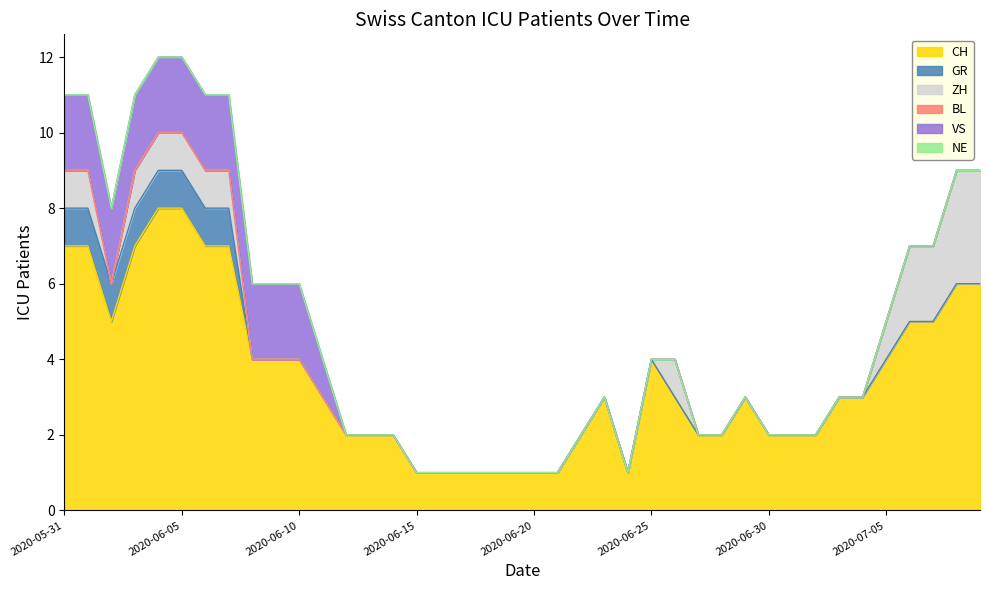

Reading left to right, extract all data points from this chart.

CH: 2020-05-31=7	2020-06-01=7	2020-06-02=5	2020-06-03=7	2020-06-04=8	2020-06-05=8	2020-06-06=7	2020-06-07=7	2020-06-08=4	2020-06-09=4	2020-06-10=4	2020-06-11=3	2020-06-12=2	2020-06-13=2	2020-06-14=2	2020-06-15=1	2020-06-16=1	2020-06-17=1	2020-06-18=1	2020-06-19=1	2020-06-20=1	2020-06-21=1	2020-06-22=2	2020-06-23=3	2020-06-24=1	2020-06-25=4	2020-06-26=3	2020-06-27=2	2020-06-28=2	2020-06-29=3	2020-06-30=2	2020-07-01=2	2020-07-02=2	2020-07-03=3	2020-07-04=3	2020-07-05=4	2020-07-06=5	2020-07-07=5	2020-07-08=6	2020-07-09=6
GR: 2020-05-31=1	2020-06-01=1	2020-06-02=1	2020-06-03=1	2020-06-04=1	2020-06-05=1	2020-06-06=1	2020-06-07=1	2020-06-08=0	2020-06-09=0	2020-06-10=0	2020-06-11=0	2020-06-12=0	2020-06-13=0	2020-06-14=0	2020-06-15=0	2020-06-16=0	2020-06-17=0	2020-06-18=0	2020-06-19=0	2020-06-20=0	2020-06-21=0	2020-06-22=0	2020-06-23=0	2020-06-24=0	2020-06-25=0	2020-06-26=0	2020-06-27=0	2020-06-28=0	2020-06-29=0	2020-06-30=0	2020-07-01=0	2020-07-02=0	2020-07-03=0	2020-07-04=0	2020-07-05=0	2020-07-06=0	2020-07-07=0	2020-07-08=0	2020-07-09=0
ZH: 2020-05-31=1	2020-06-01=1	2020-06-02=0	2020-06-03=1	2020-06-04=1	2020-06-05=1	2020-06-06=1	2020-06-07=1	2020-06-08=0	2020-06-09=0	2020-06-10=0	2020-06-11=0	2020-06-12=0	2020-06-13=0	2020-06-14=0	2020-06-15=0	2020-06-16=0	2020-06-17=0	2020-06-18=0	2020-06-19=0	2020-06-20=0	2020-06-21=0	2020-06-22=0	2020-06-23=0	2020-06-24=0	2020-06-25=0	2020-06-26=1	2020-06-27=0	2020-06-28=0	2020-06-29=0	2020-06-30=0	2020-07-01=0	2020-07-02=0	2020-07-03=0	2020-07-04=0	2020-07-05=1	2020-07-06=2	2020-07-07=2	2020-07-08=3	2020-07-09=3
BL: 2020-05-31=0	2020-06-01=0	2020-06-02=0	2020-06-03=0	2020-06-04=0	2020-06-05=0	2020-06-06=0	2020-06-07=0	2020-06-08=0	2020-06-09=0	2020-06-10=0	2020-06-11=0	2020-06-12=0	2020-06-13=0	2020-06-14=0	2020-06-15=0	2020-06-16=0	2020-06-17=0	2020-06-18=0	2020-06-19=0	2020-06-20=0	2020-06-21=0	2020-06-22=0	2020-06-23=0	2020-06-24=0	2020-06-25=0	2020-06-26=0	2020-06-27=0	2020-06-28=0	2020-06-29=0	2020-06-30=0	2020-07-01=0	2020-07-02=0	2020-07-03=0	2020-07-04=0	2020-07-05=0	2020-07-06=0	2020-07-07=0	2020-07-08=0	2020-07-09=0
VS: 2020-05-31=2	2020-06-01=2	2020-06-02=2	2020-06-03=2	2020-06-04=2	2020-06-05=2	2020-06-06=2	2020-06-07=2	2020-06-08=2	2020-06-09=2	2020-06-10=2	2020-06-11=1	2020-06-12=0	2020-06-13=0	2020-06-14=0	2020-06-15=0	2020-06-16=0	2020-06-17=0	2020-06-18=0	2020-06-19=0	2020-06-20=0	2020-06-21=0	2020-06-22=0	2020-06-23=0	2020-06-24=0	2020-06-25=0	2020-06-26=0	2020-06-27=0	2020-06-28=0	2020-06-29=0	2020-06-30=0	2020-07-01=0	2020-07-02=0	2020-07-03=0	2020-07-04=0	2020-07-05=0	2020-07-06=0	2020-07-07=0	2020-07-08=0	2020-07-09=0
NE: 2020-05-31=0	2020-06-01=0	2020-06-02=0	2020-06-03=0	2020-06-04=0	2020-06-05=0	2020-06-06=0	2020-06-07=0	2020-06-08=0	2020-06-09=0	2020-06-10=0	2020-06-11=0	2020-06-12=0	2020-06-13=0	2020-06-14=0	2020-06-15=0	2020-06-16=0	2020-06-17=0	2020-06-18=0	2020-06-19=0	2020-06-20=0	2020-06-21=0	2020-06-22=0	2020-06-23=0	2020-06-24=0	2020-06-25=0	2020-06-26=0	2020-06-27=0	2020-06-28=0	2020-06-29=0	2020-06-30=0	2020-07-01=0	2020-07-02=0	2020-07-03=0	2020-07-04=0	2020-07-05=0	2020-07-06=0	2020-07-07=0	2020-07-08=0	2020-07-09=0